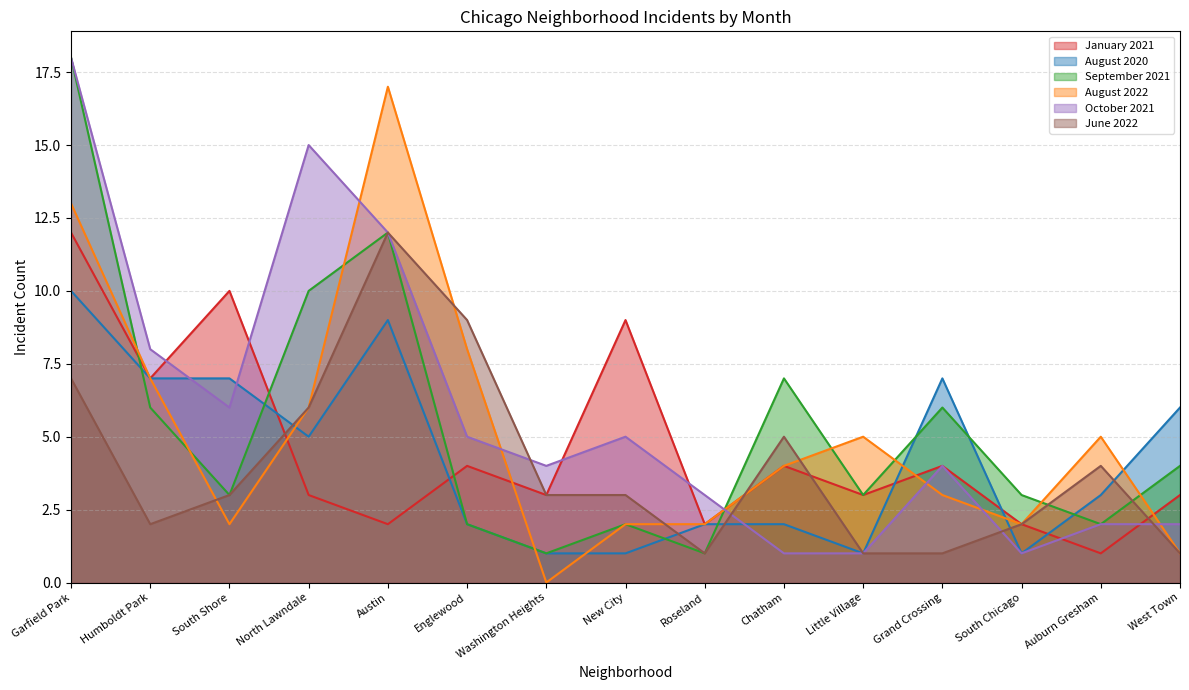

Is the value of January 2021 at Austin greater than the value of October 2021 at Garfield Park?

No